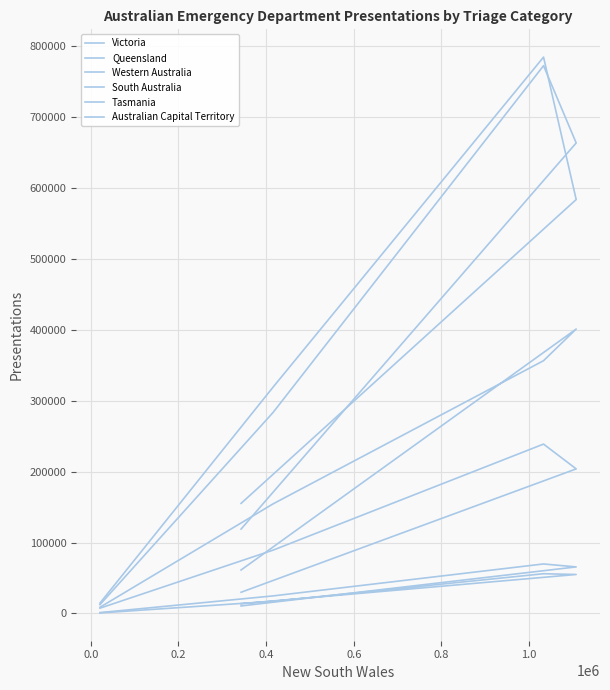

What is the total value across all series at 0.4?

1971710